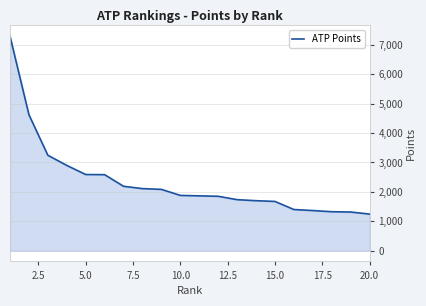

What is the smallest value displayed?

1245